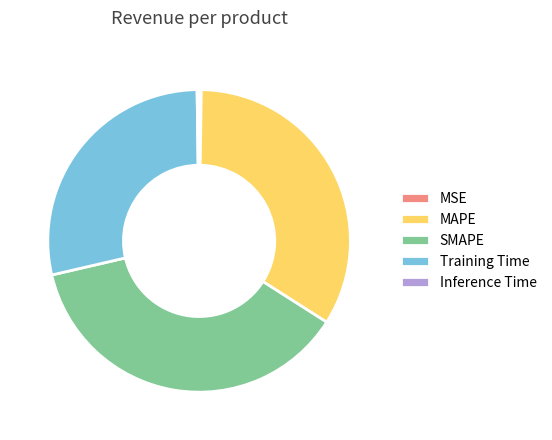

What is the largest slice in the pie chart?

SMAPE